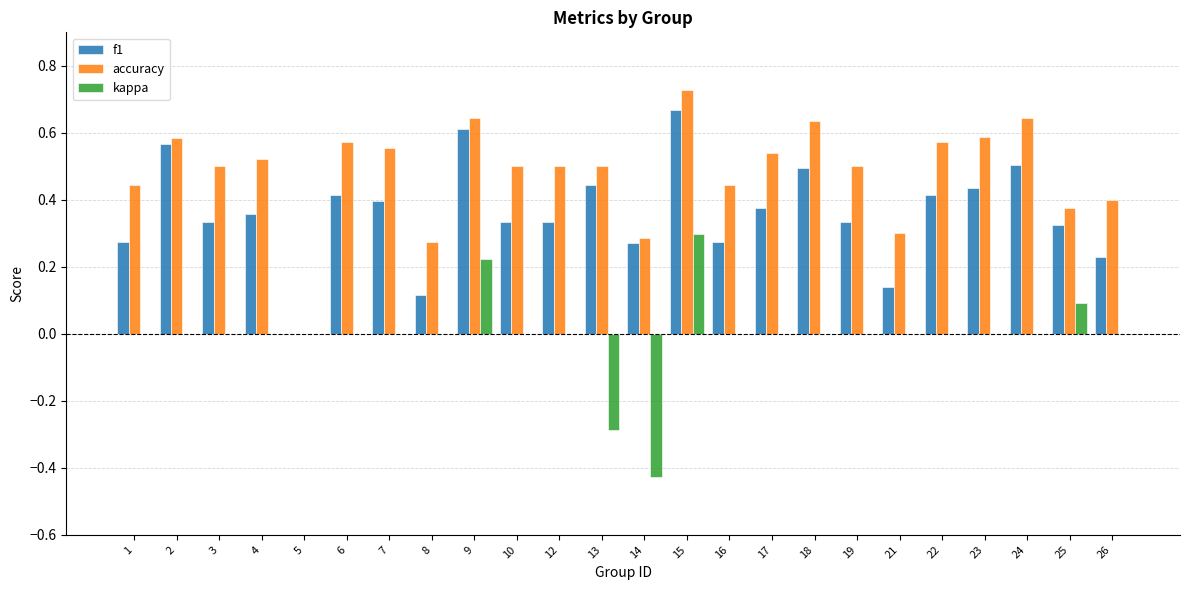

The f1 series shows 0.1 at 3. True or false?

False